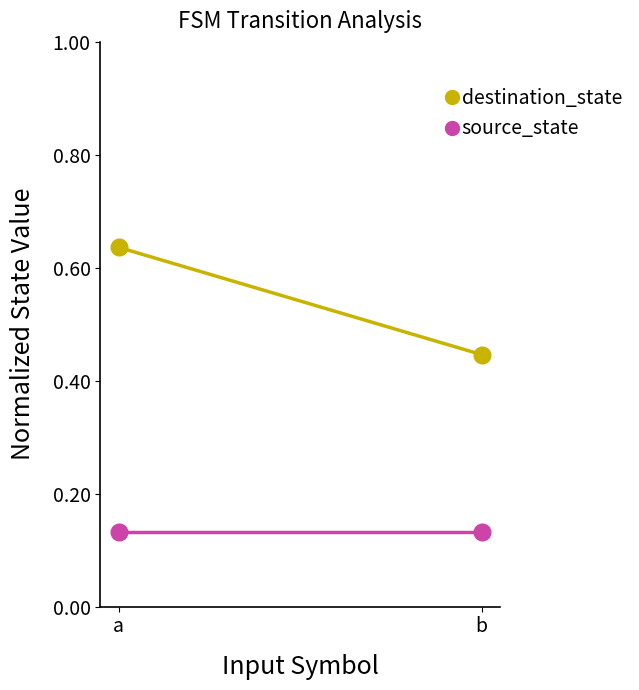

What is the smallest value displayed?

0.1